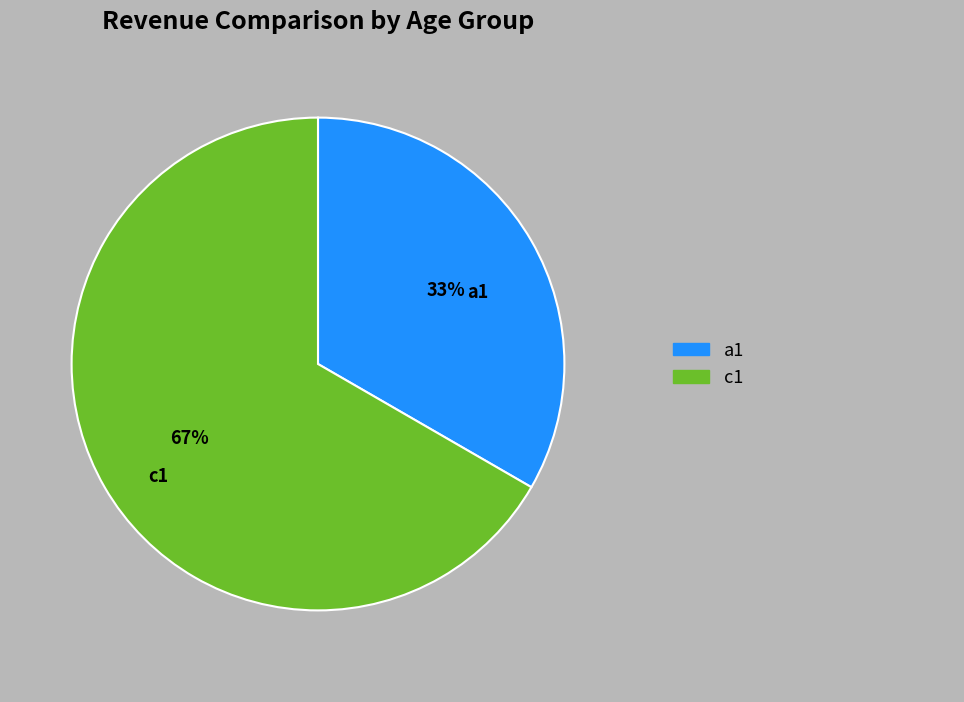

Is c1 the majority of the pie?

Yes